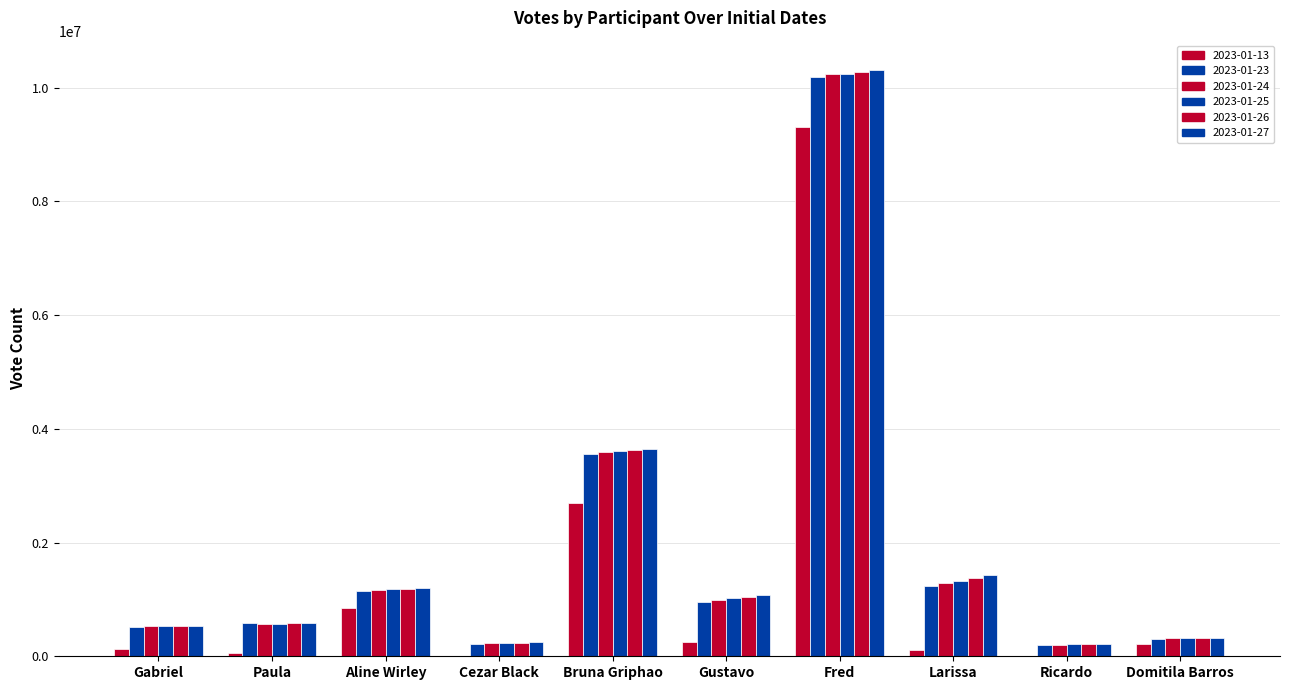

Which category has the highest value in the 2023-01-25 series?

Fred